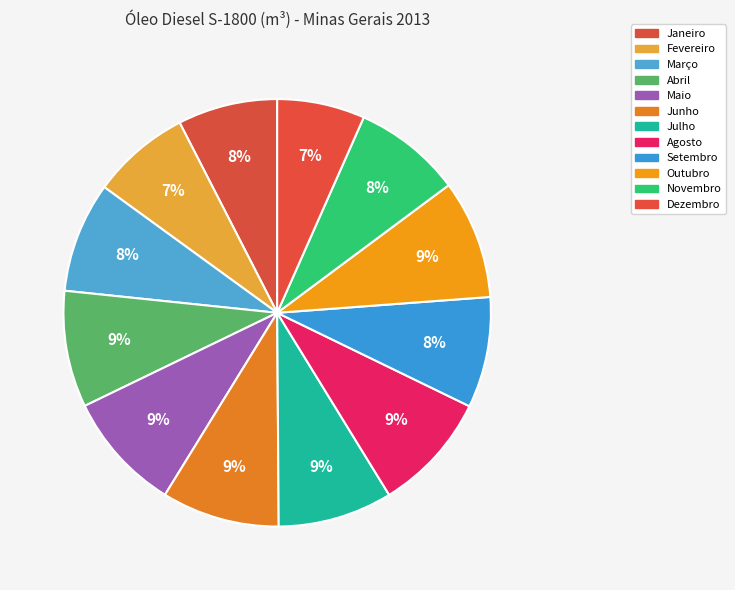

Is it true that Abril is 17% of the pie?

False